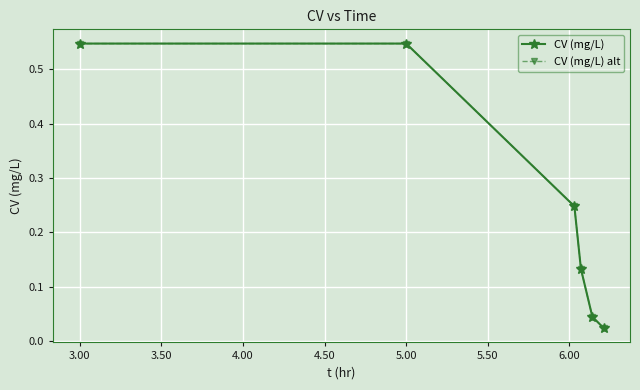

Is this an area chart (filled region under the line)?

No